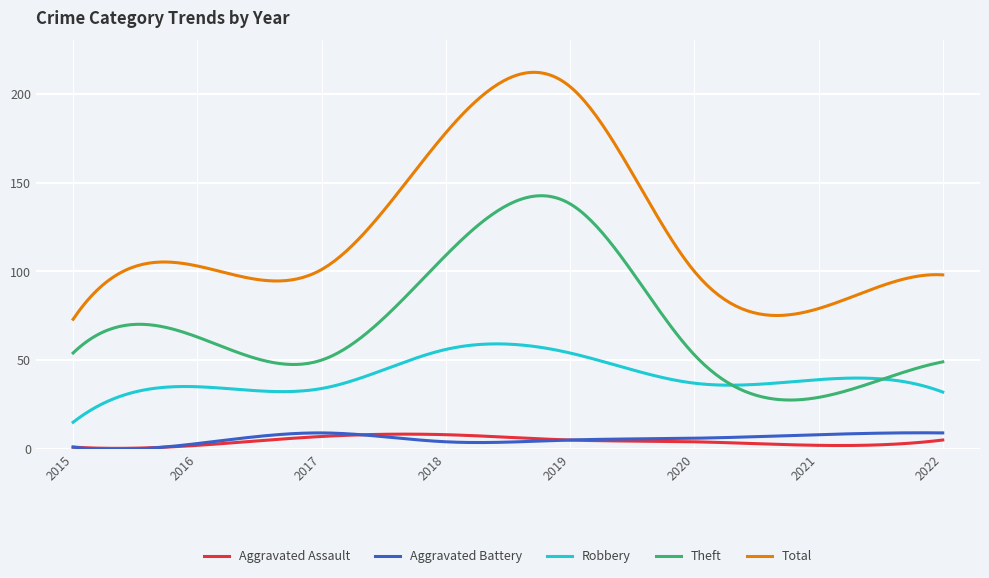

Count the number of data series in this chart.

5